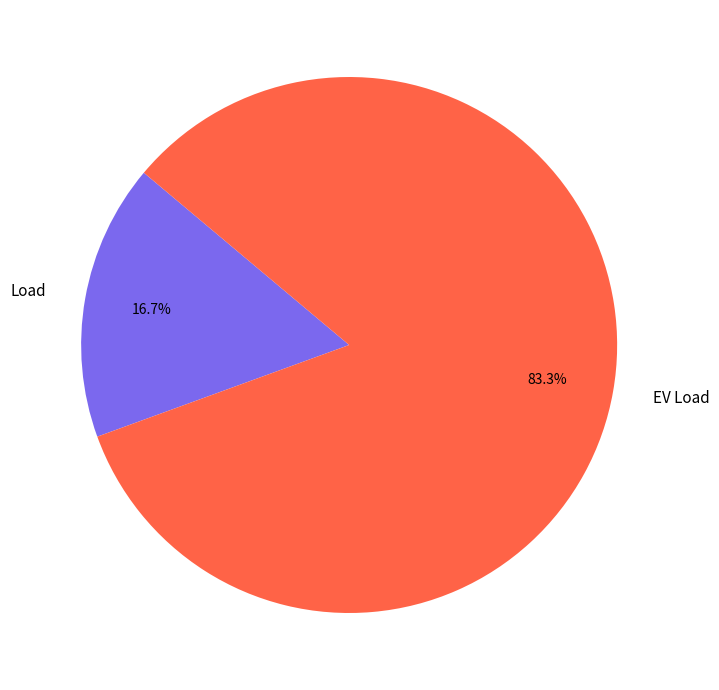

Combined, what portion of the pie is EV Load and Load?

100.0%